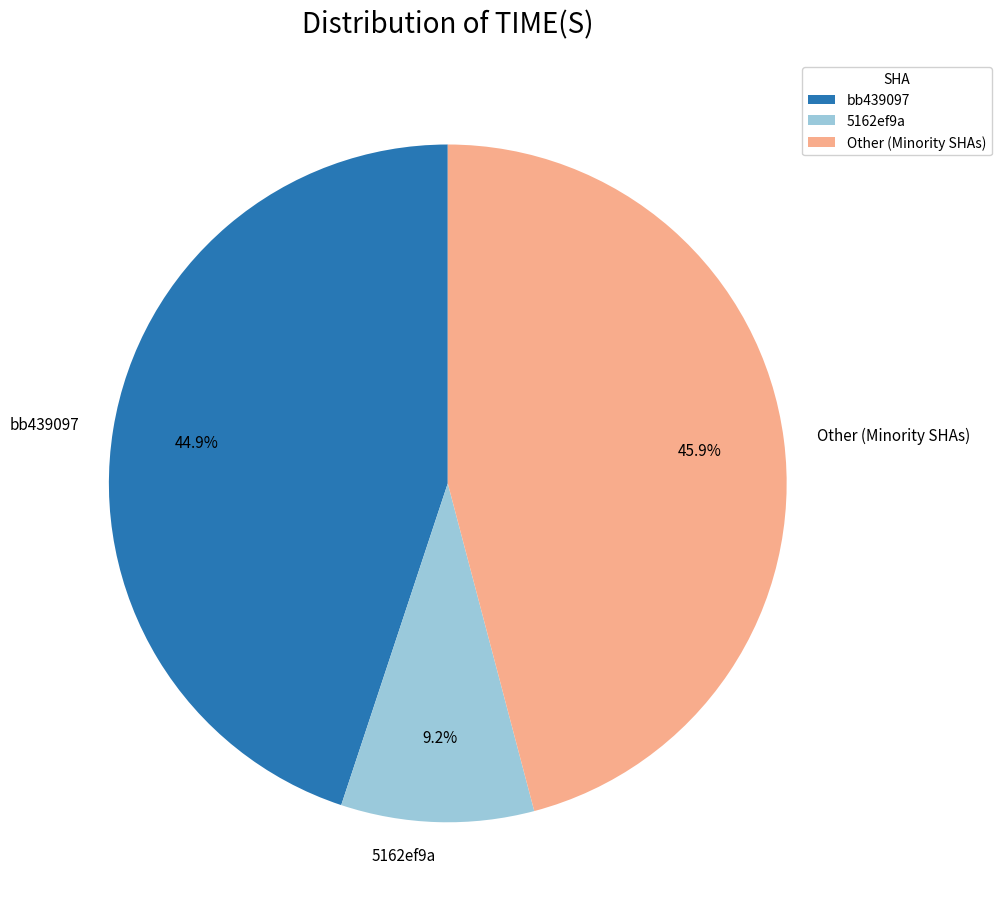

Which category has the smallest portion of the pie?

5162ef9a